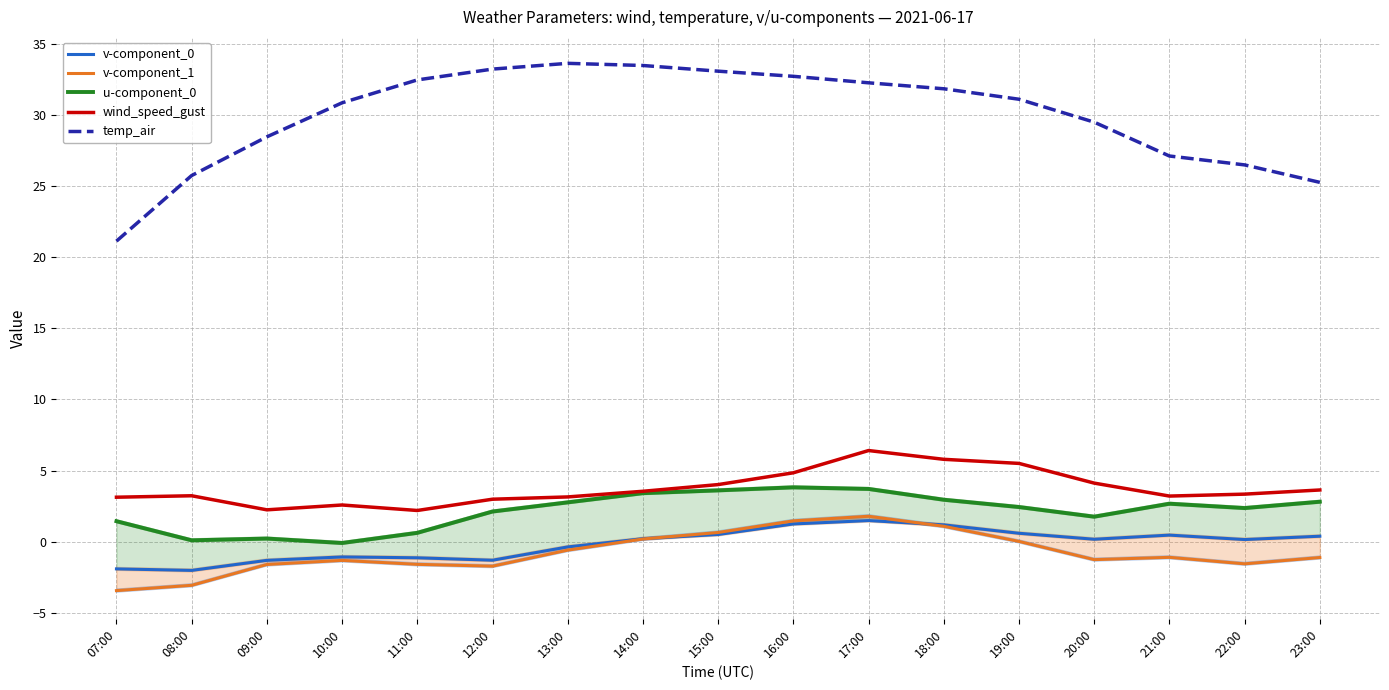

At which label is v-component_0 closest to 0?

22:00